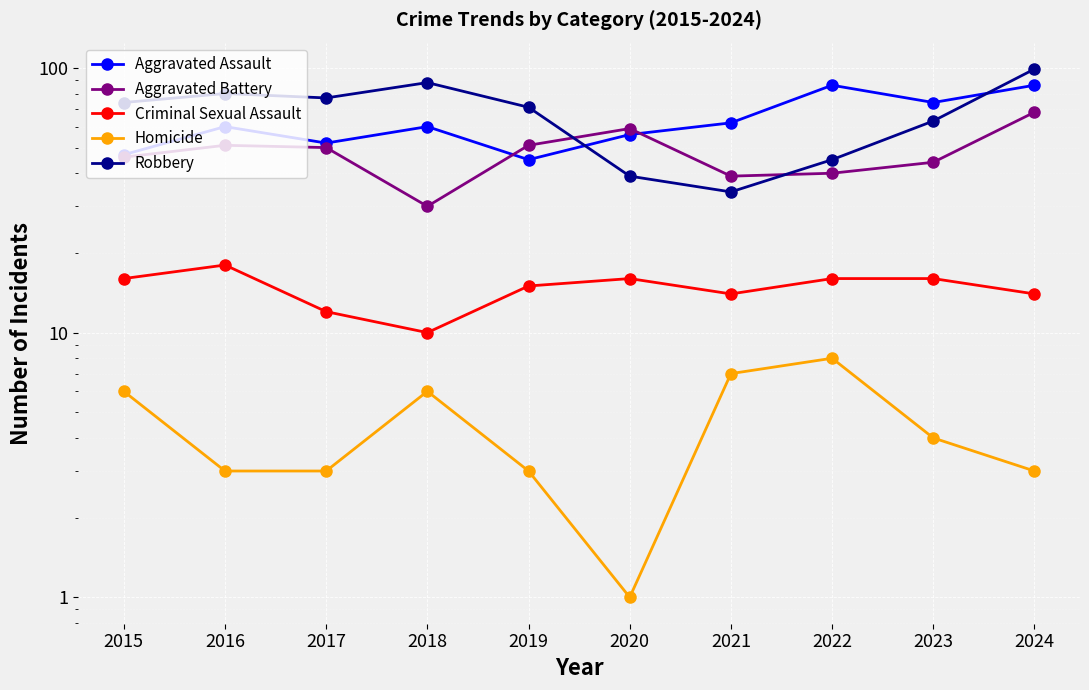

At which label does Aggravated Battery first exceed 50?

2016